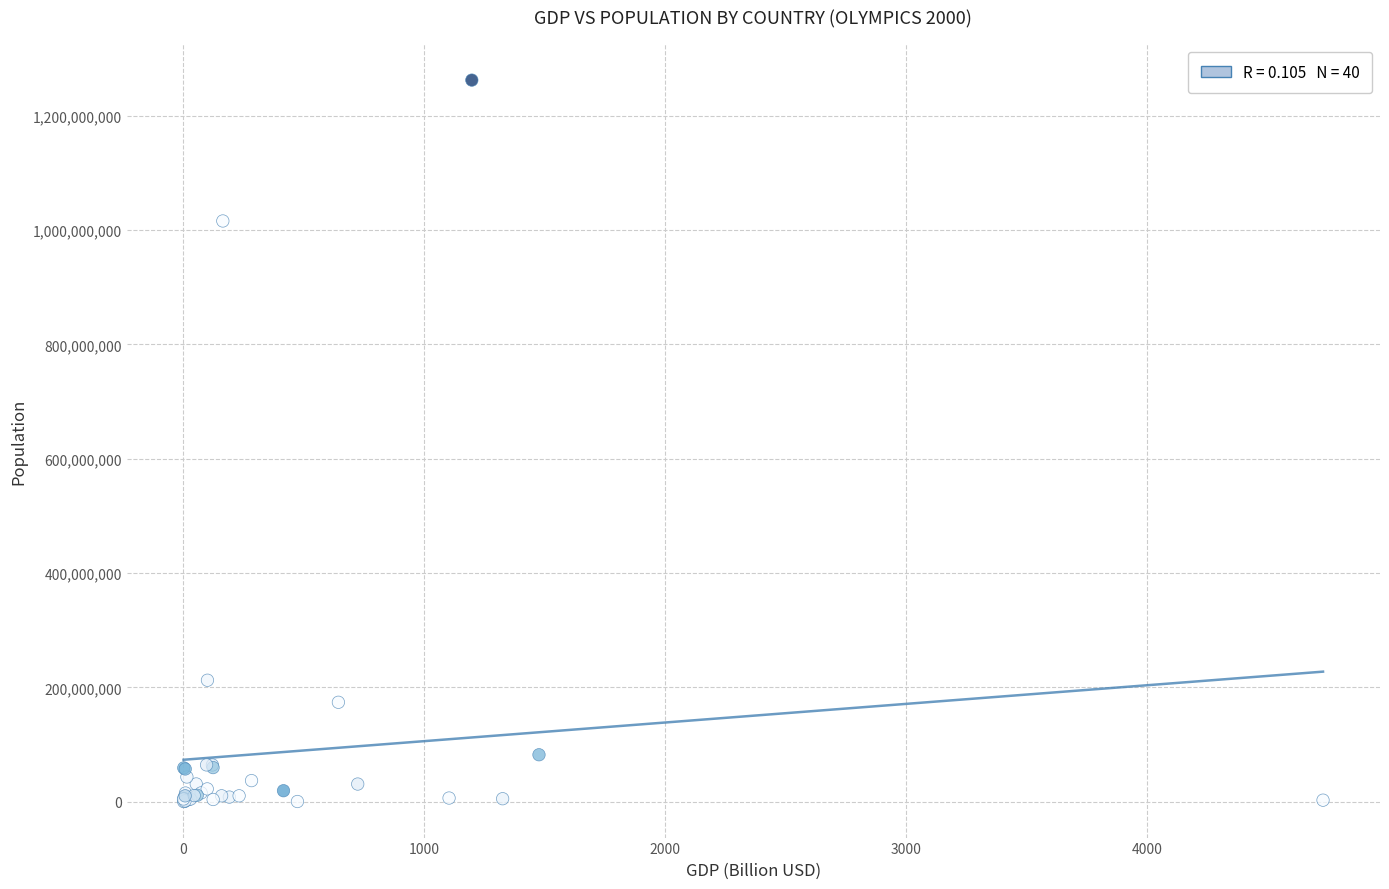

What Y value in the scatter plot is closest to 631321533?

1015923000